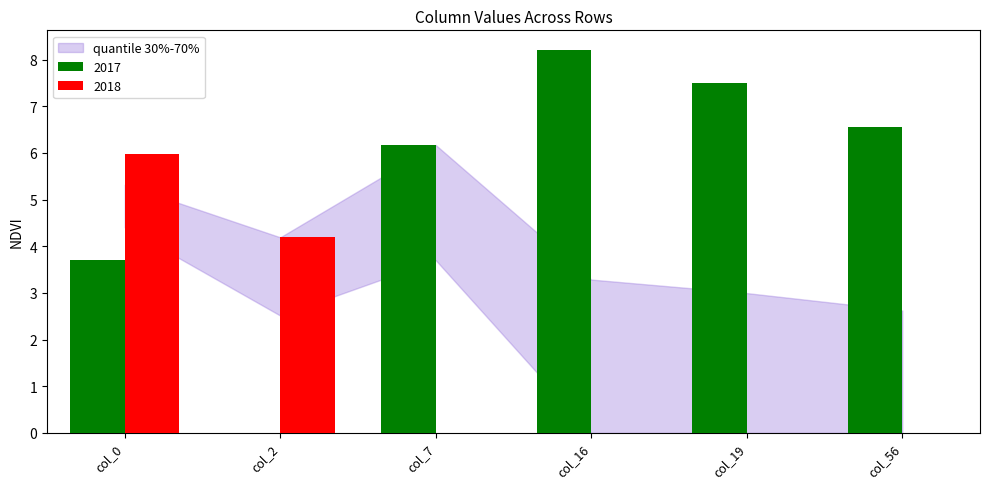

What is the sum of the 2017 values at col_56 and col_16?

14.8